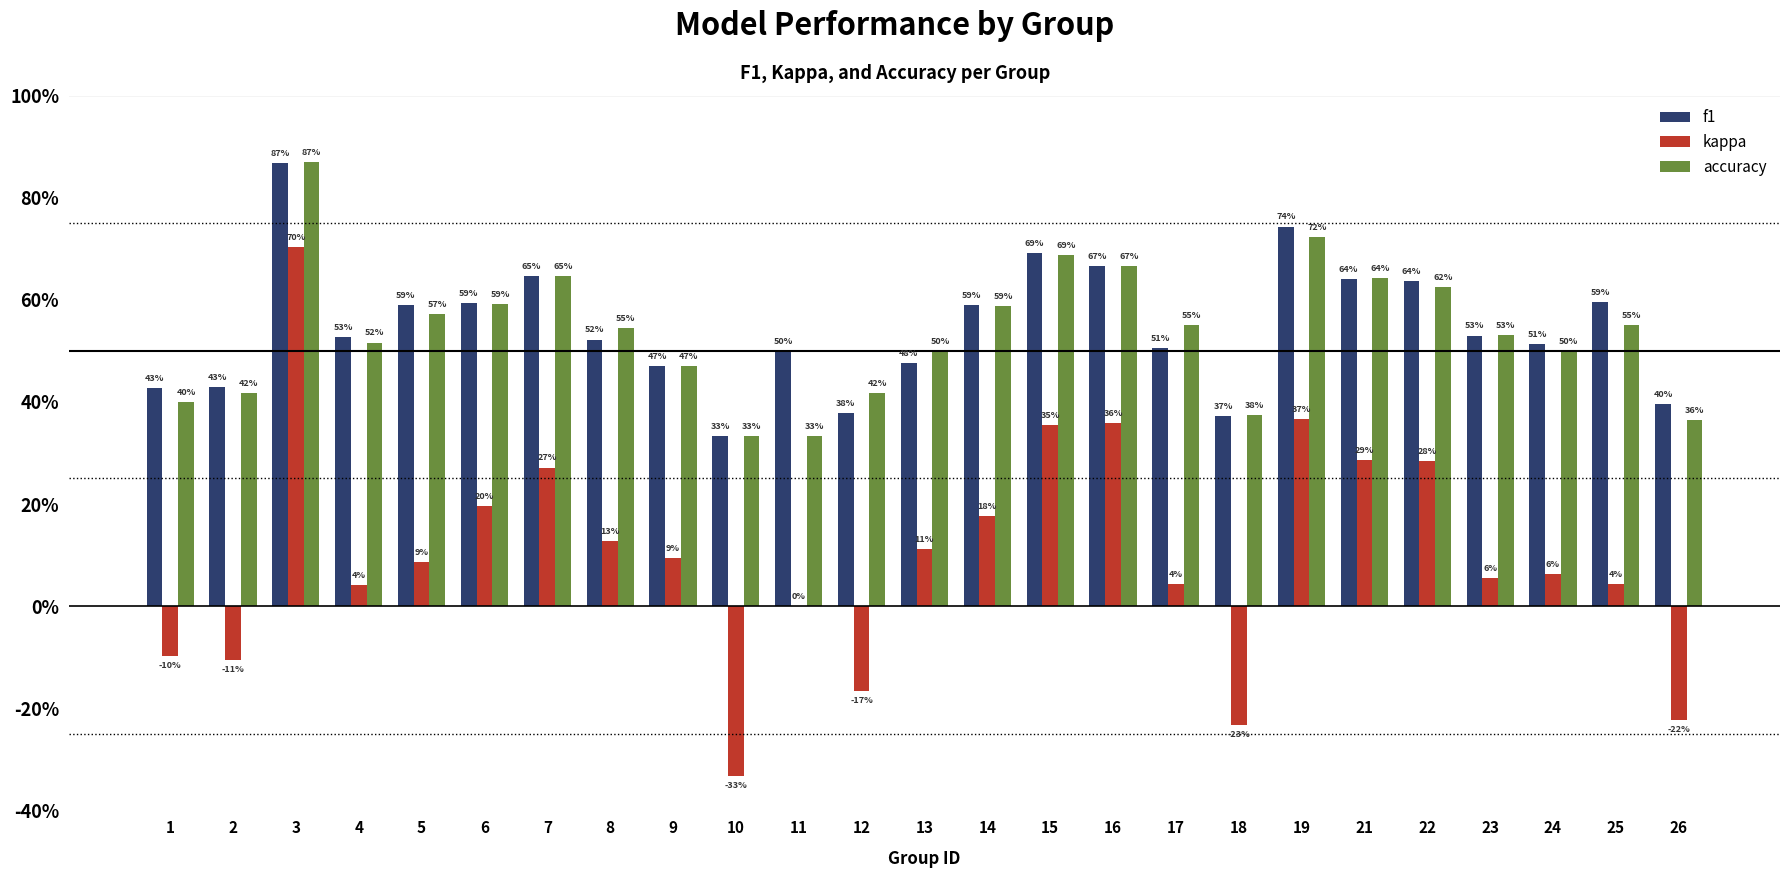

List the series in order of their peak value, highest first.

accuracy, f1, kappa